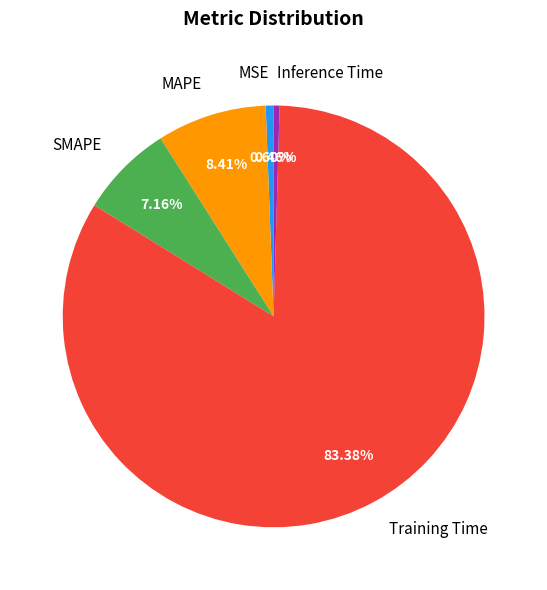

Is it true that SMAPE is 7% of the pie?

True